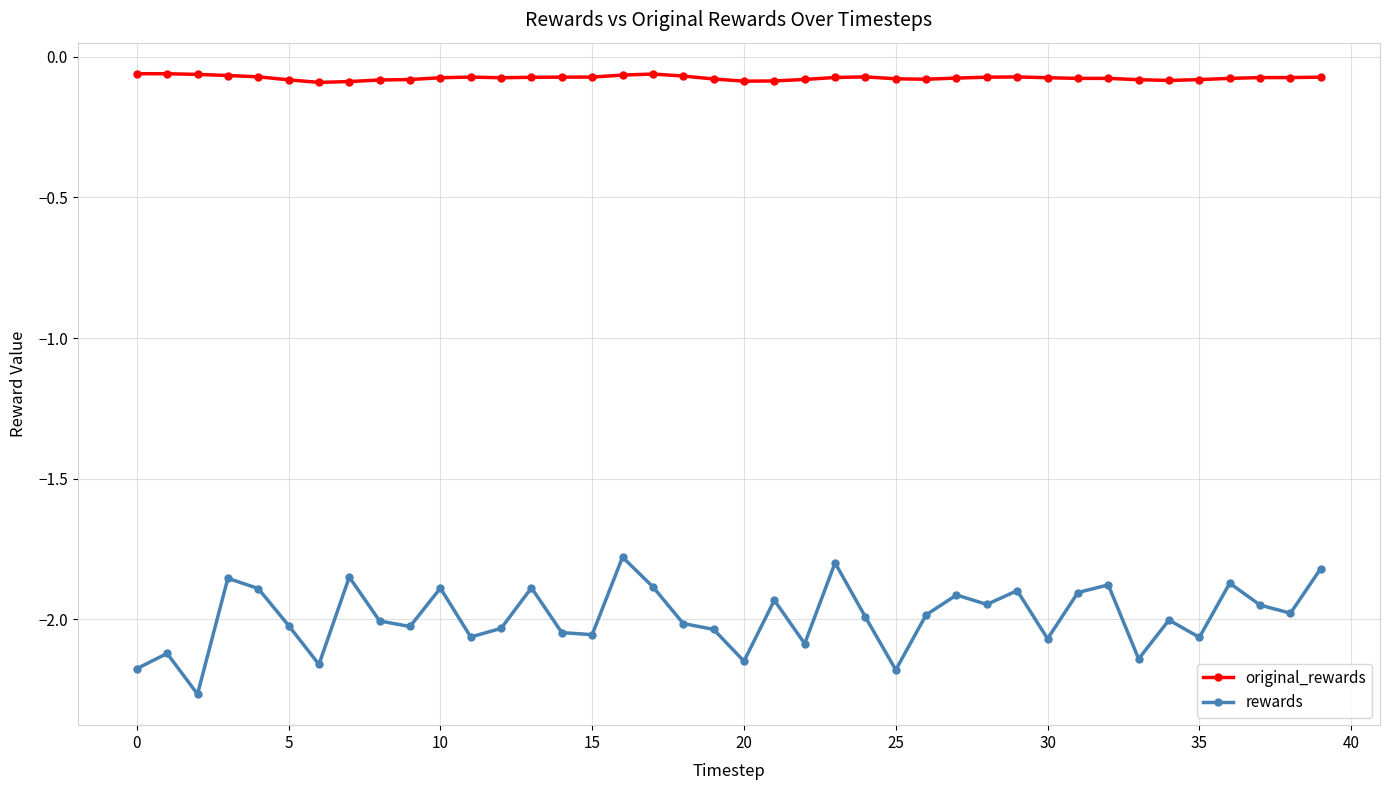

Rank the series by their maximum value, from highest to lowest.

original_rewards, rewards